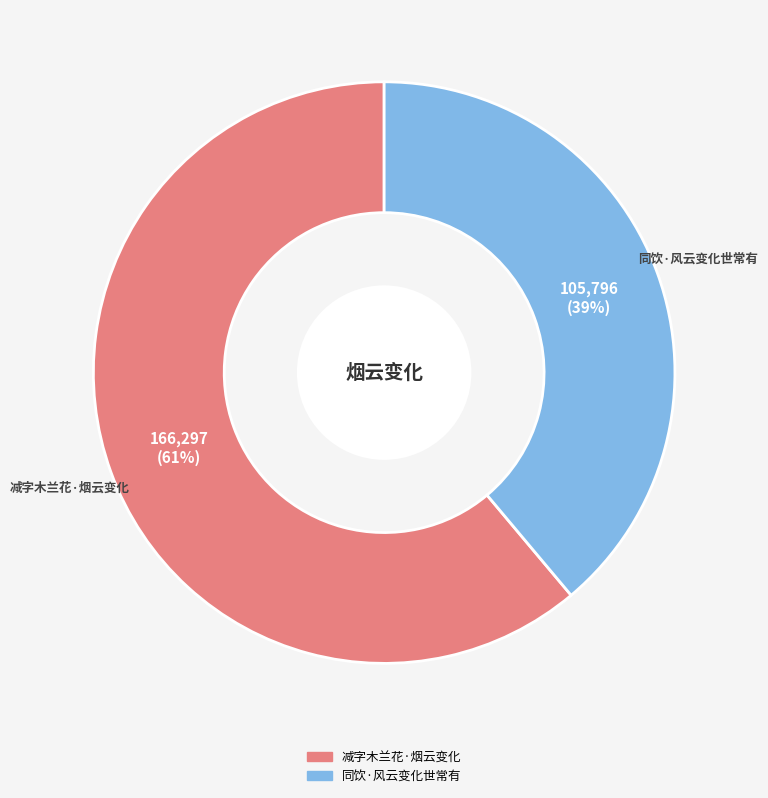

Count the number of slices in the pie.

2